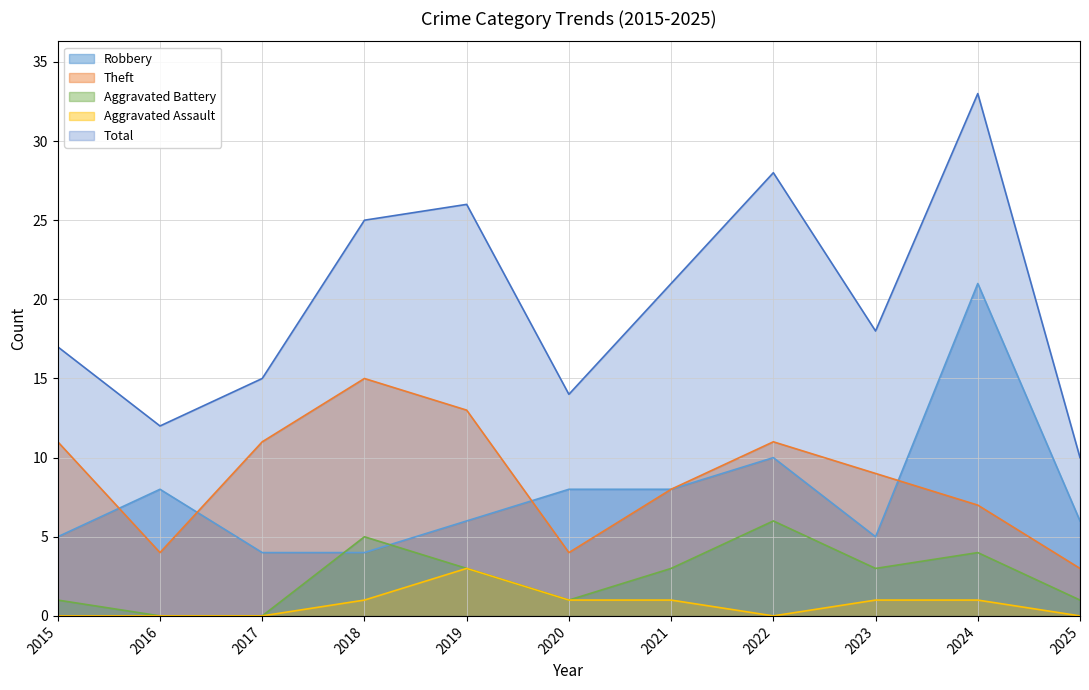

At which label does Theft first exceed 9?

2015